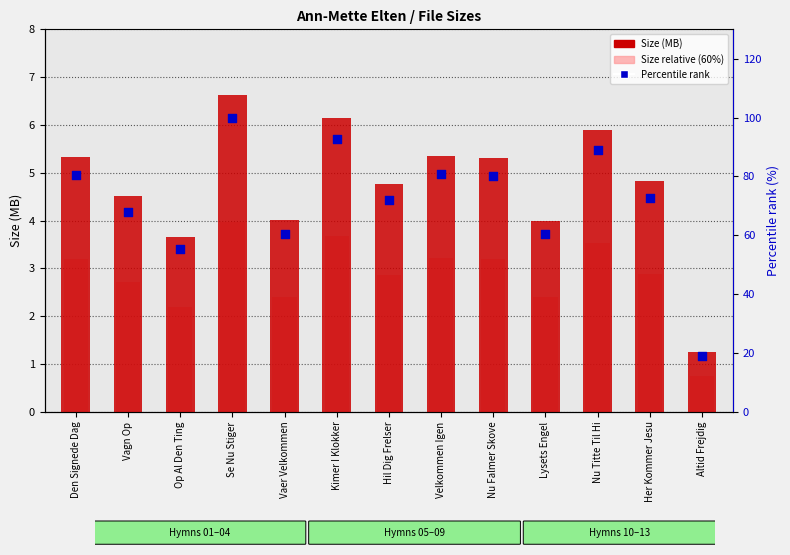

What are all the series names shown in the legend?

Size (MB), Size relative (60%), Percentile rank